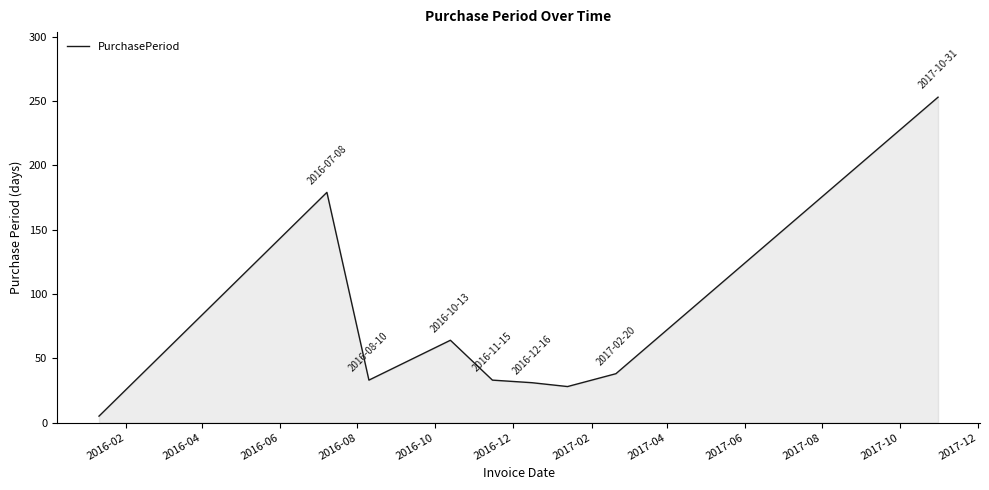

What is the difference between the maximum and minimum values?

248